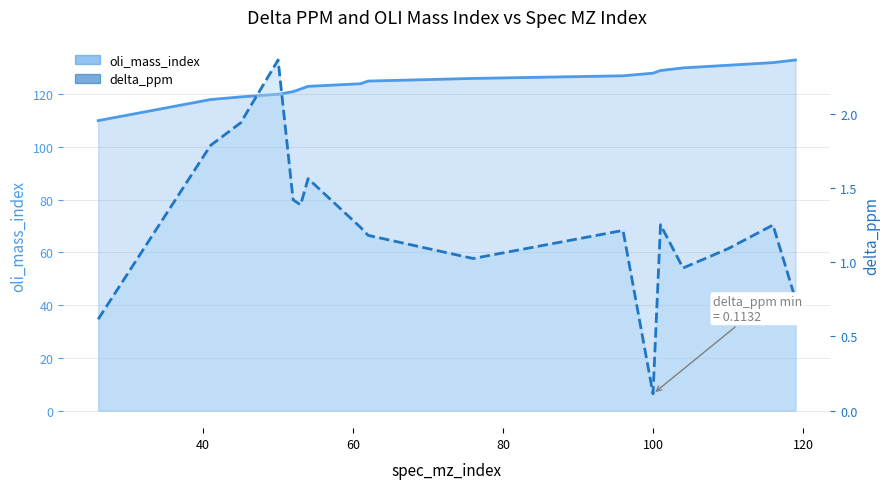

At which category does delta_ppm reach its first local valley?

53